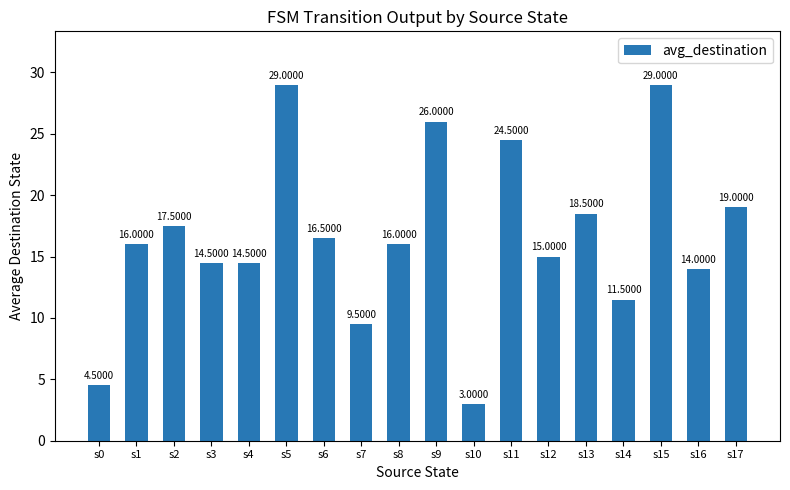

What is the value of the 14th bar from the left?

18.5